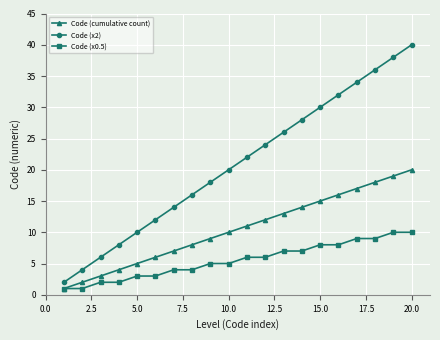

True or false: Code (x0.5) and Code (x2) cross at least once.

False